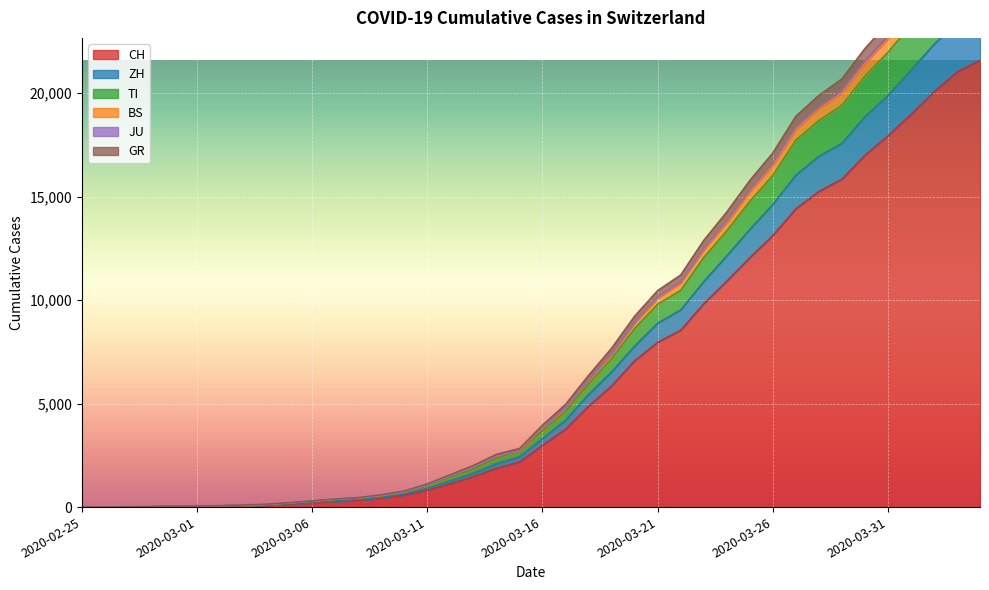

What are all the series names shown in the legend?

CH, ZH, TI, BS, JU, GR